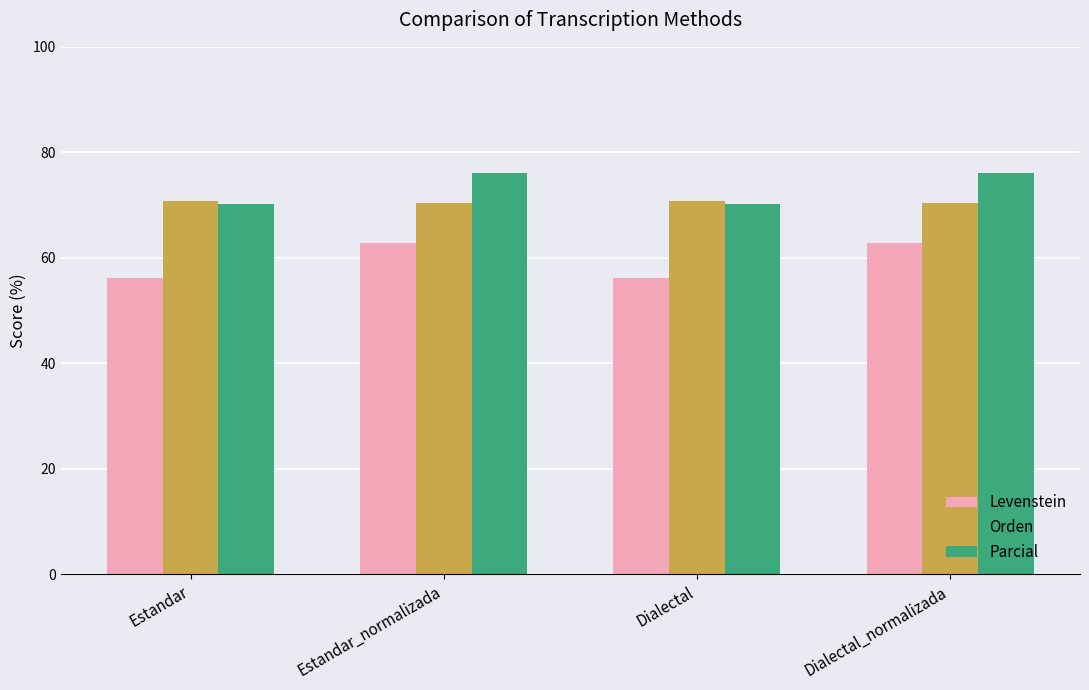

Where does the Parcial series first go above 76?

Estandar_normalizada